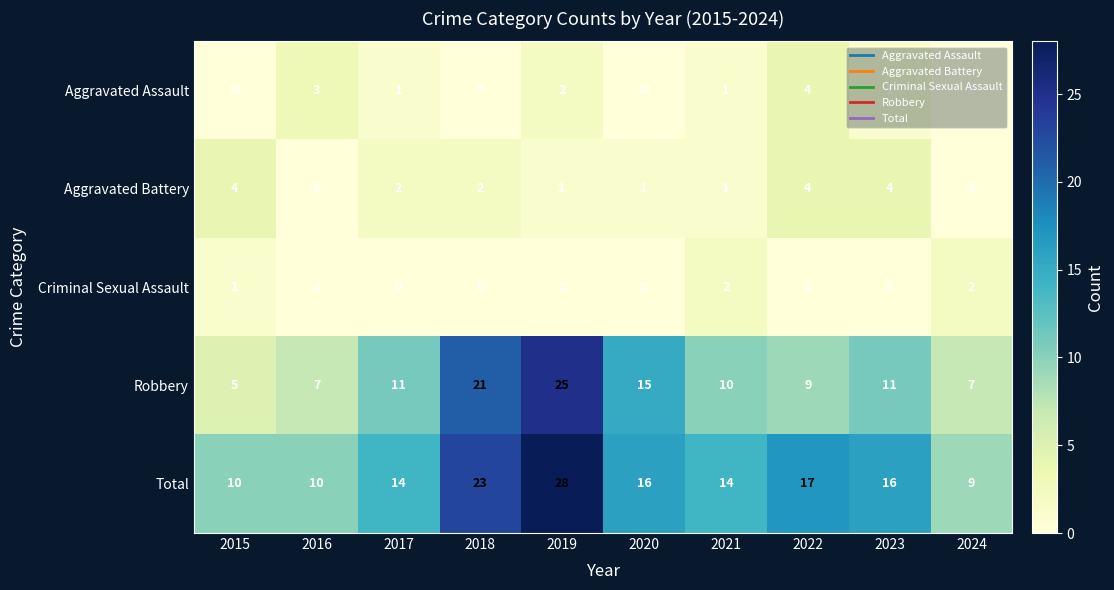

Where does the Aggravated Battery series first go above 2?

2015